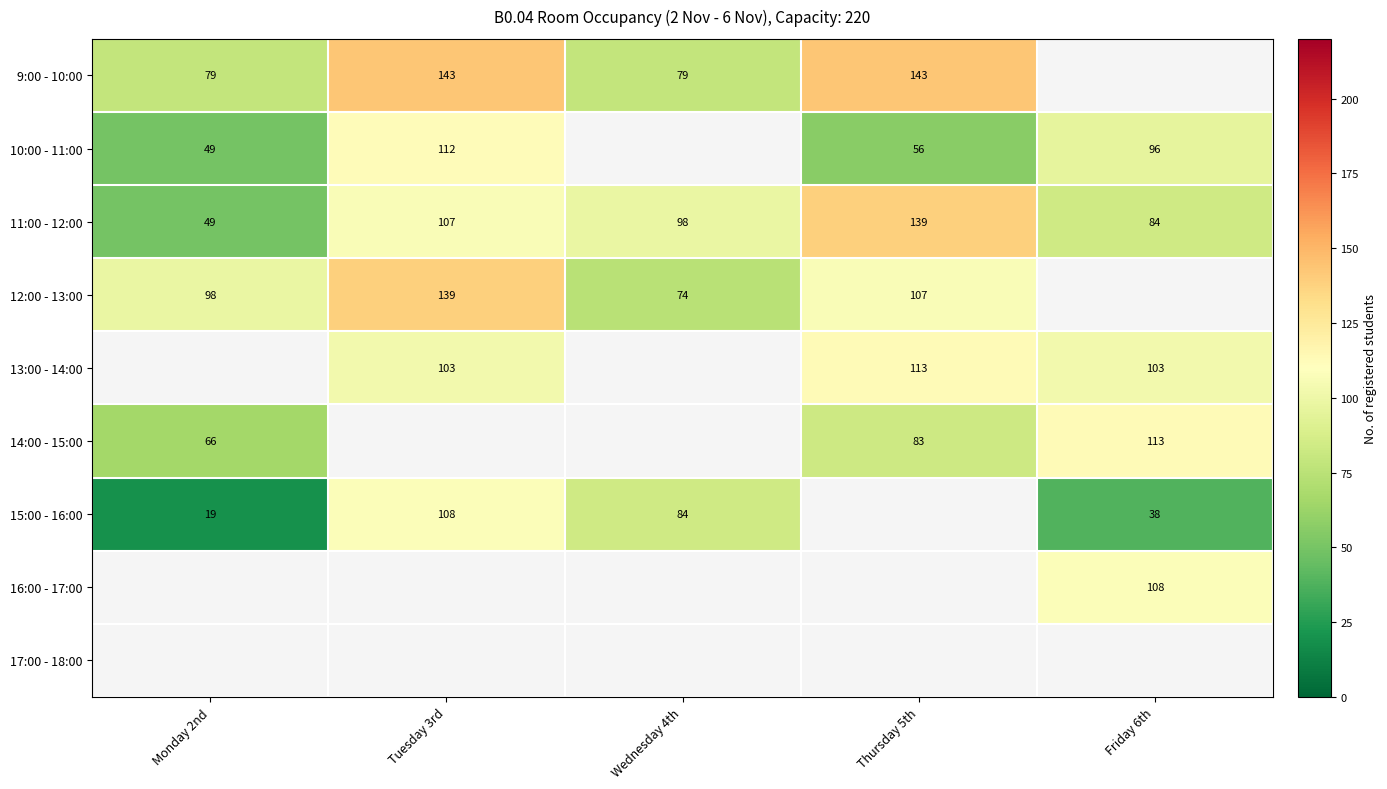

What is the difference between the 13:00 - 14:00 values at Friday 6th and Thursday 5th?

10